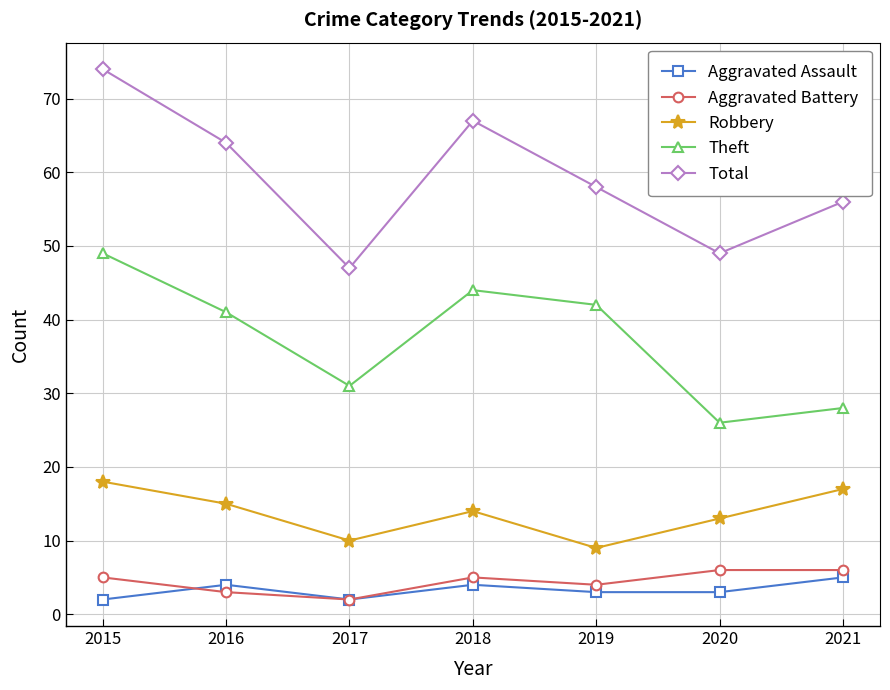

What are all the series names shown in the legend?

Aggravated Assault, Aggravated Battery, Robbery, Theft, Total